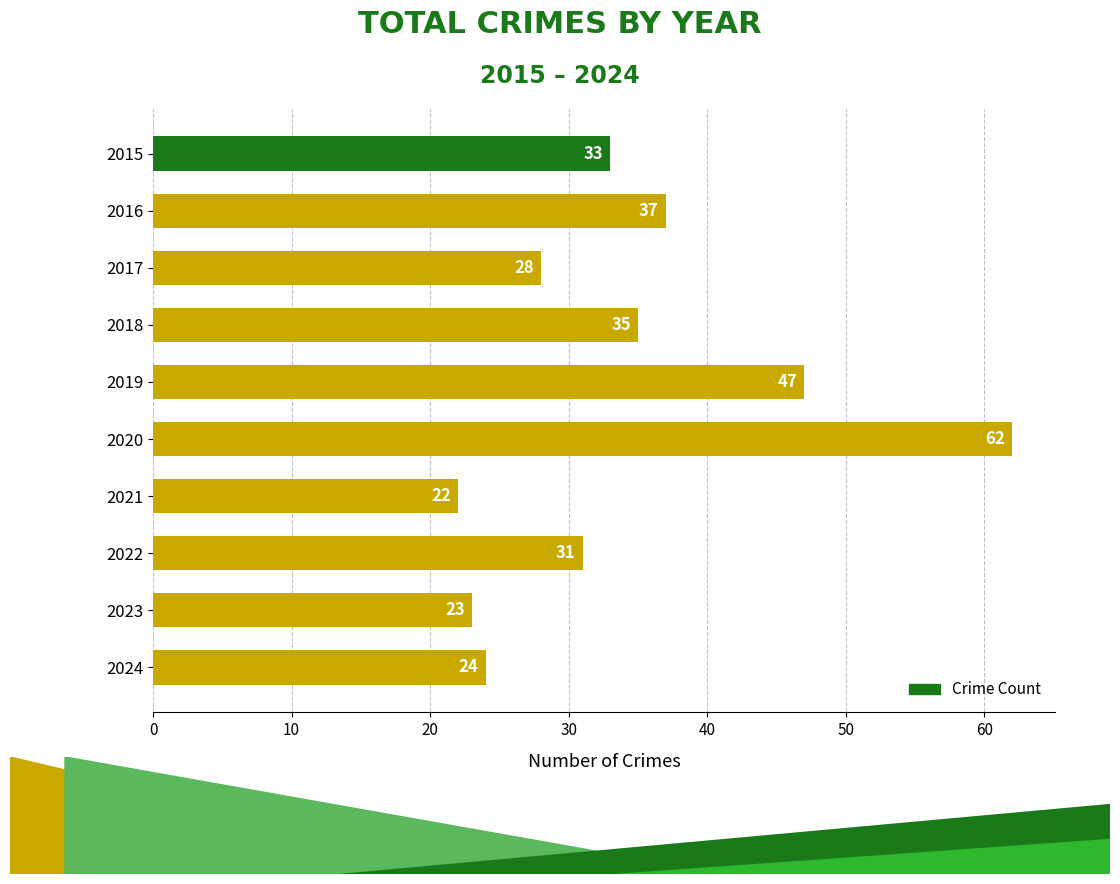

What is the smallest value displayed?

22